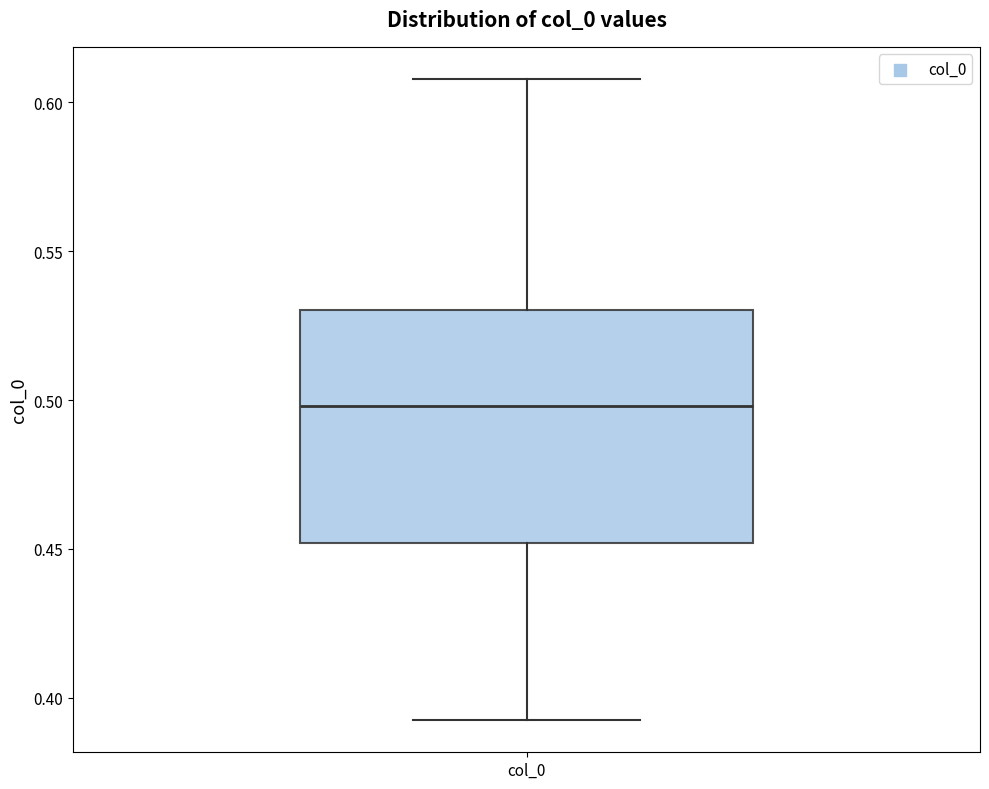

Where is the lower edge of the box for col_0 on the y-axis? The values are not printed on the chart, so give them approximately, as read against the axis.

0.45